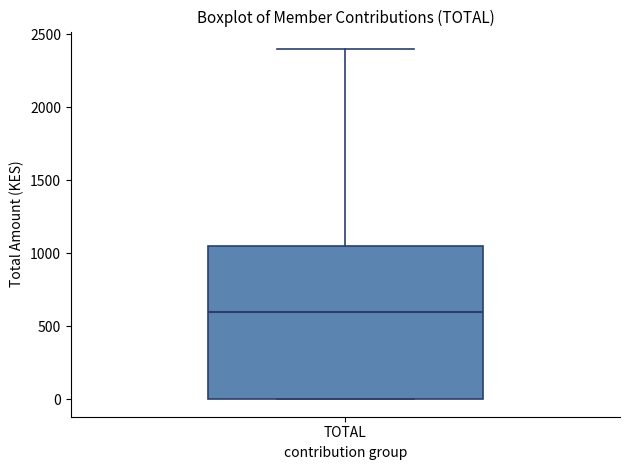

Read this box plot against the y-axis: the position of the median line, the range covered by the box, and the ends of both whiskers. The values are not printed on the chart, so give them approximately, as read against the axis.

median 600, box 0 to 1050, whiskers 0 to 2400